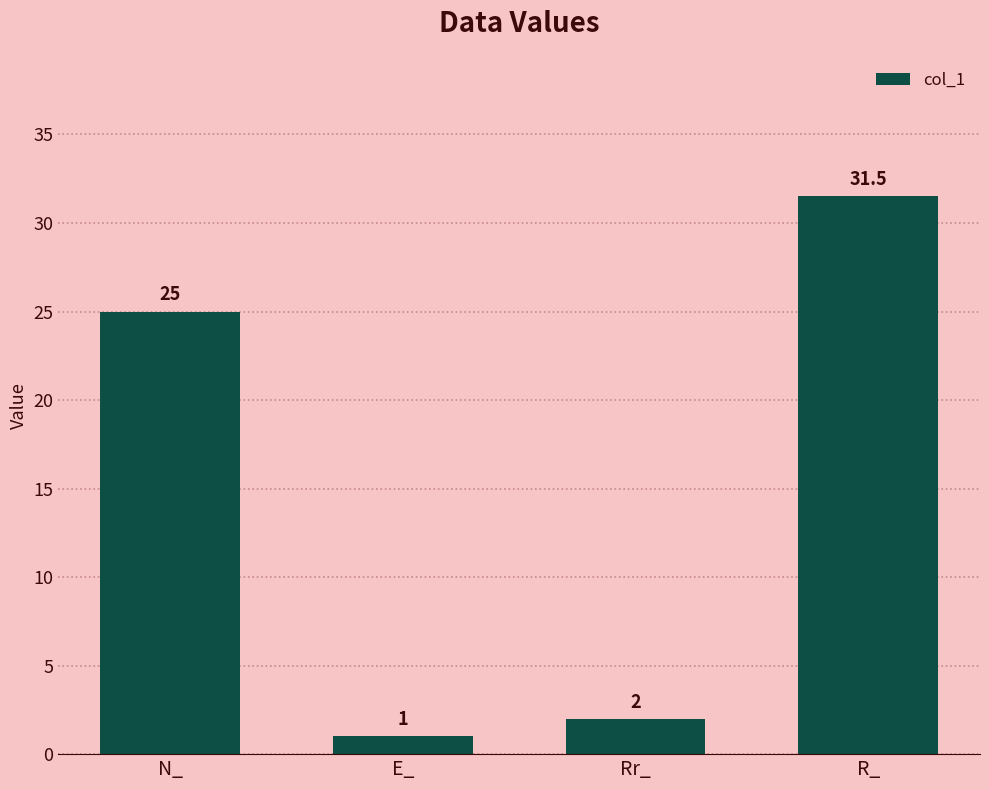

Reading right to left, extract all data points from this chart.

31.5	2.0	1.0	25.0